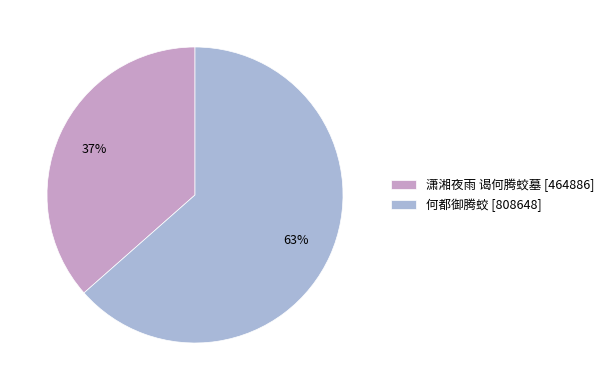

How many slices are in this pie chart?

2